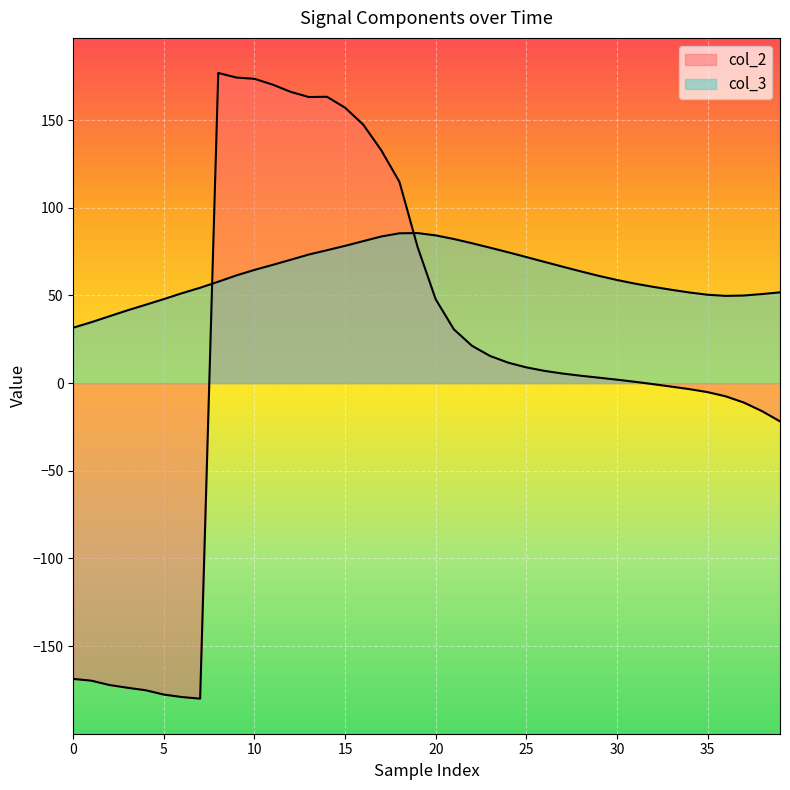

What is the value of the col_2 point at the 33rd from the left?

-0.6